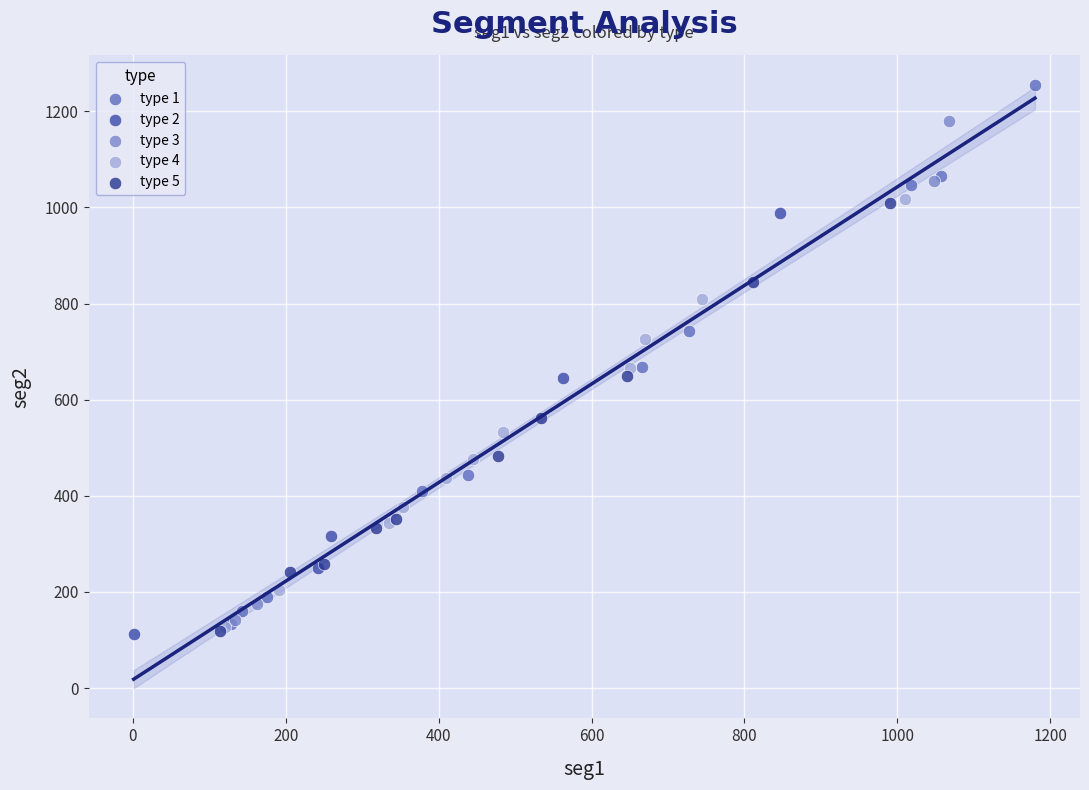

Which series has the largest Y range (max minus min)?

type 1